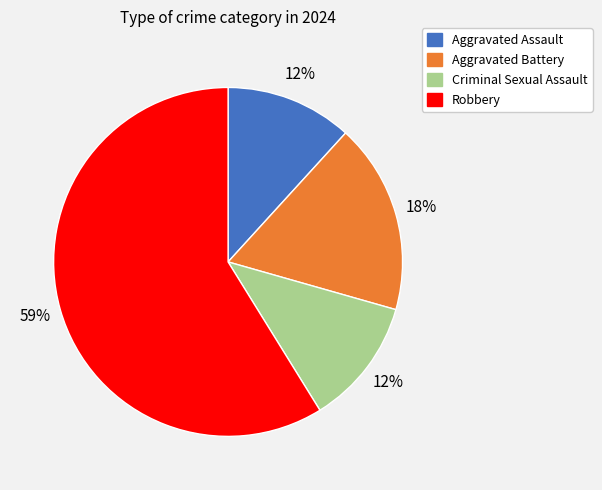

Which slice represents more than half of the pie?

Robbery